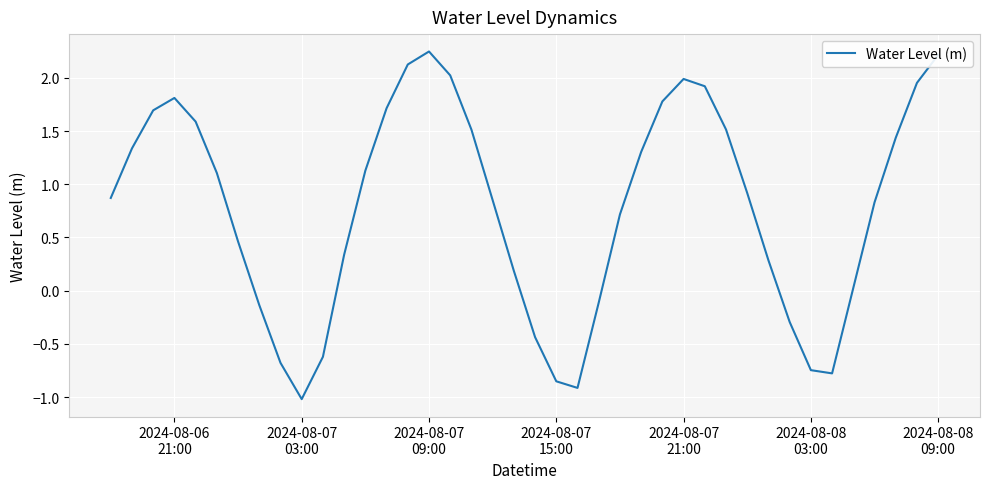

What is the difference between the maximum and minimum values?

3.3